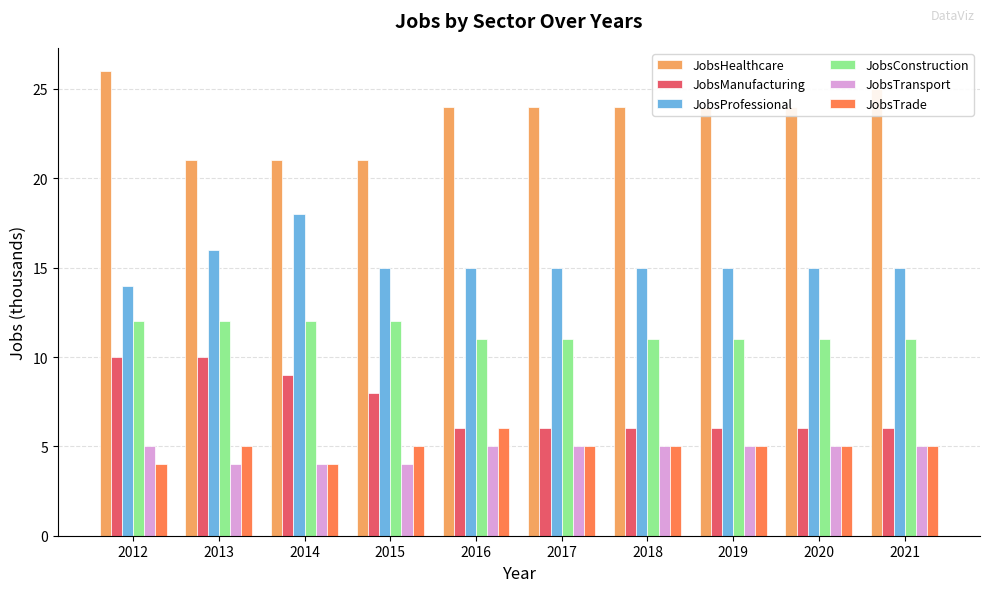

Count the number of data series in this chart.

6